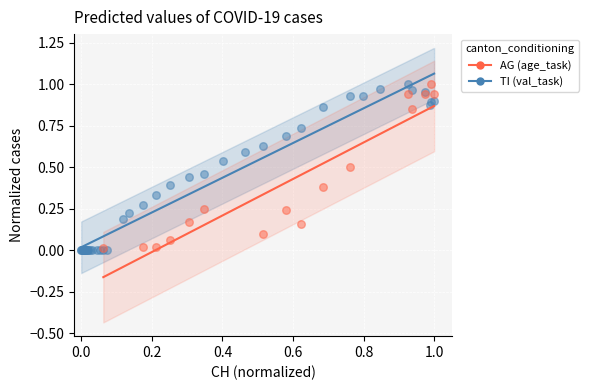

What are all the series names shown in the legend?

AG (age_task), TI (val_task)